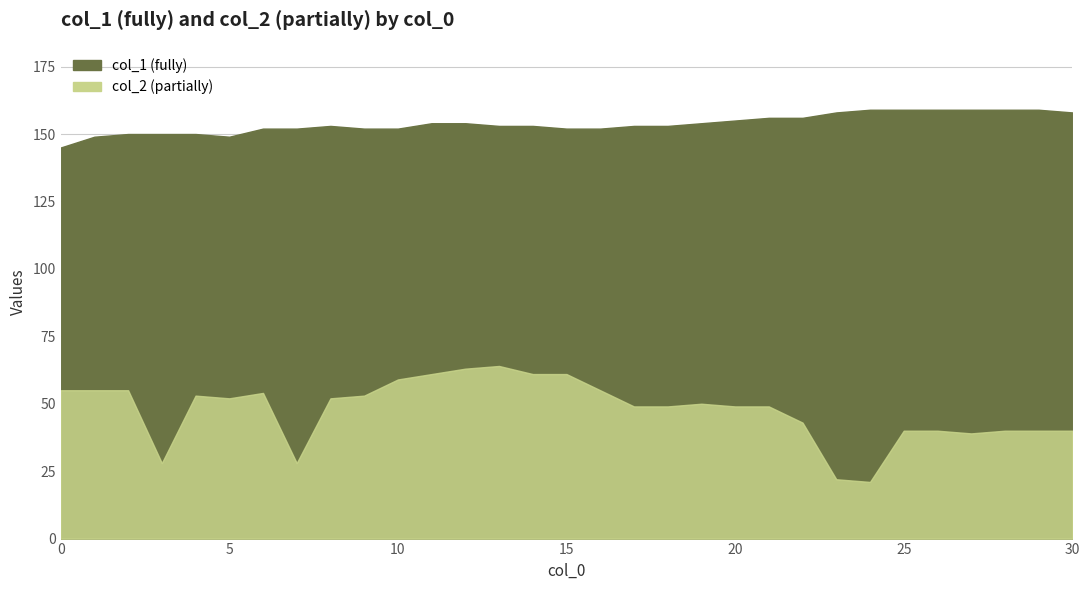

Is the value of col_1 at 18 greater than the value of col_2 at 18?

Yes